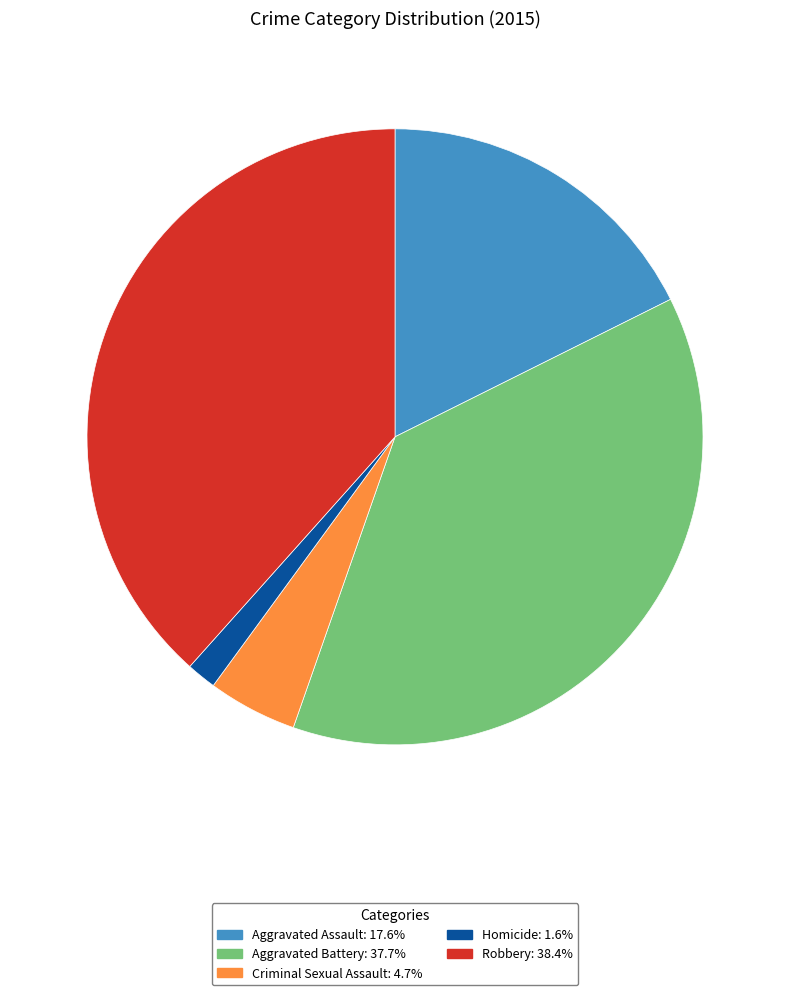

Is there any slice that represents more than half of the pie?

No